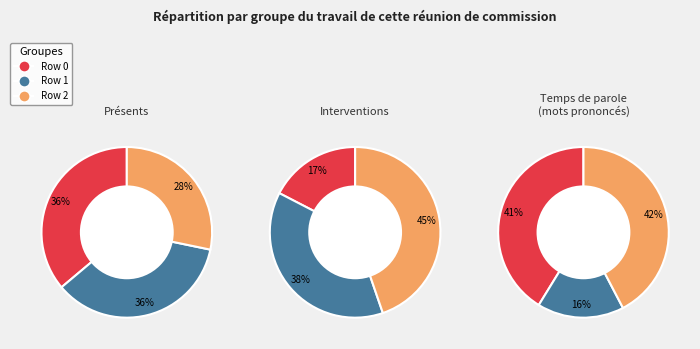

The Row 2 slice represents 42% of the pie. True or false?

False